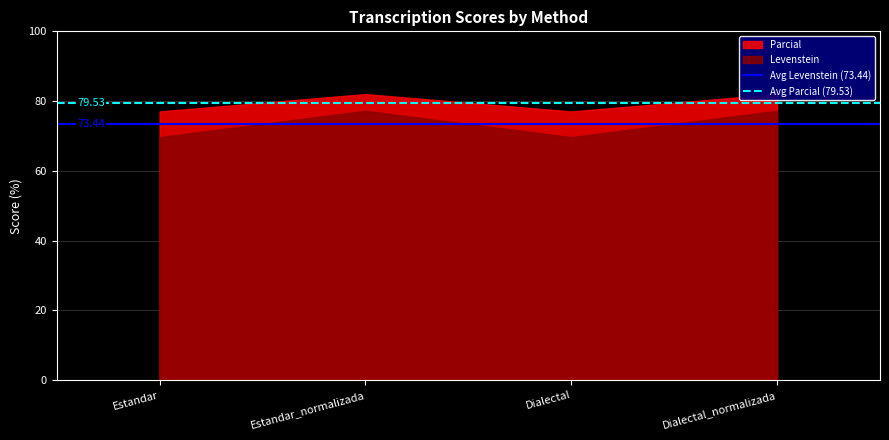

How many series are shown in this chart?

2